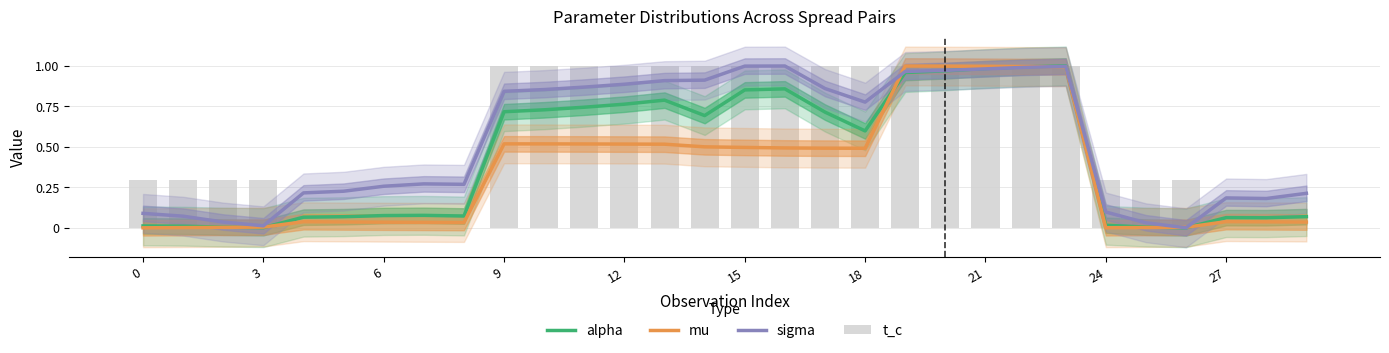

List the series in order of their peak value, highest first.

alpha, mu, sigma, t_c